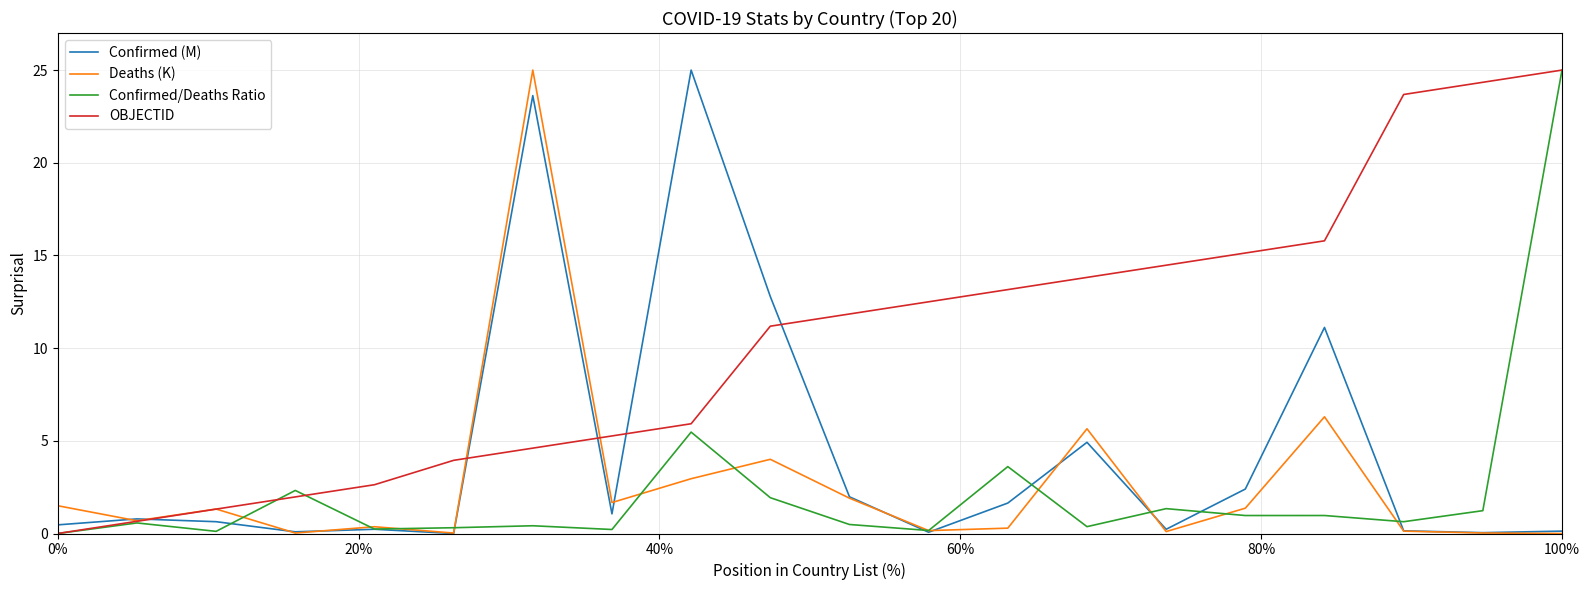

Which series has the largest total across all categories?

OBJECTID